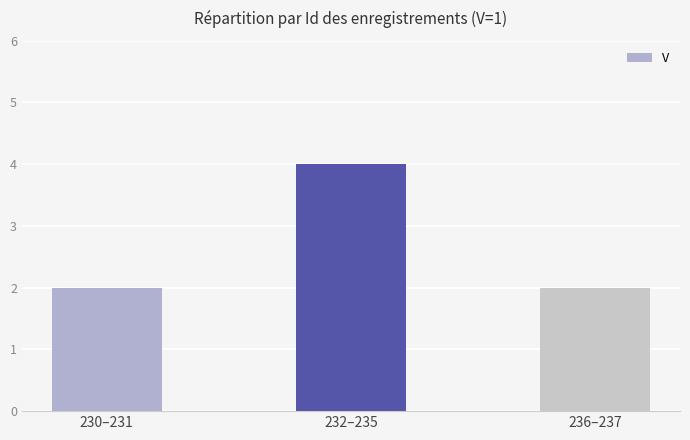

Reading right to left, transcribe all the data shown in this chart.

236–237=2	232–235=4	230–231=2